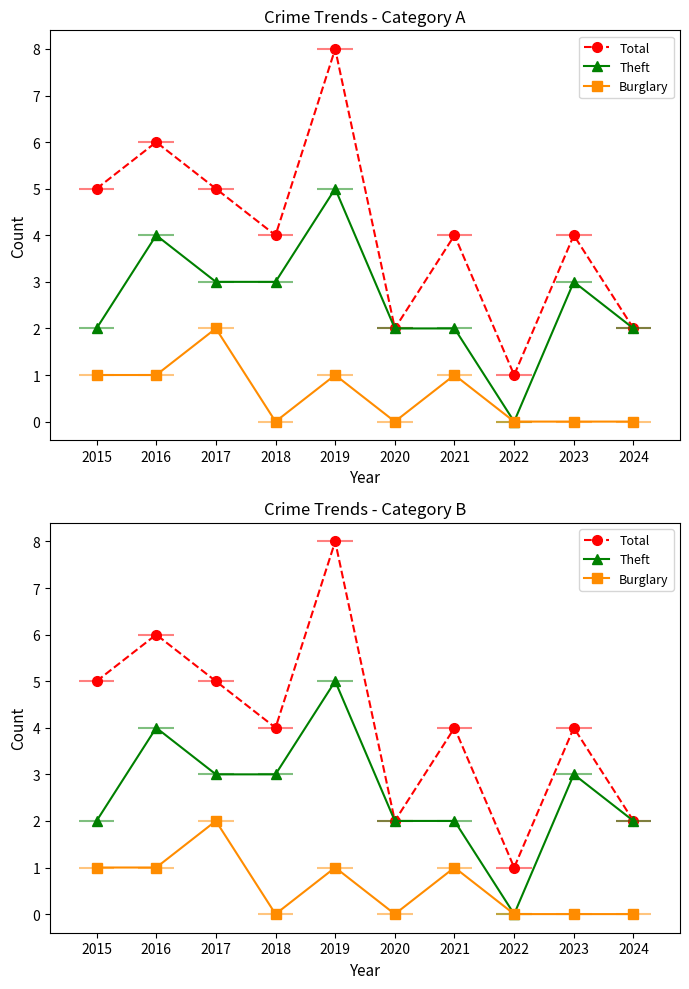

What is the value of the Burglary point at the 5th from the left?

1